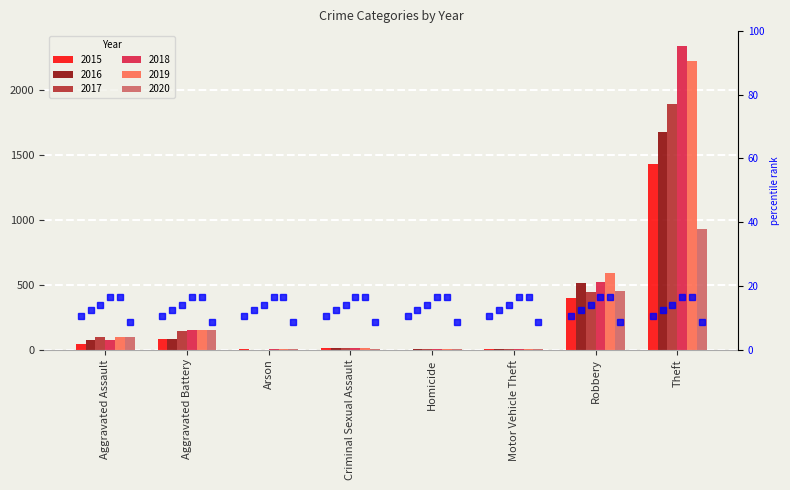

Reading left to right, extract all data points from this chart.

2015: 46	82	3	12	0	1	395	1429
2016: 71	82	0	8	1	4	510	1676
2017: 95	142	0	8	1	2	446	1896
2018: 77	152	1	11	1	1	519	2341
2019: 98	148	1	8	2	1	591	2230
2020: 94	150	1	3	3	3	450	930